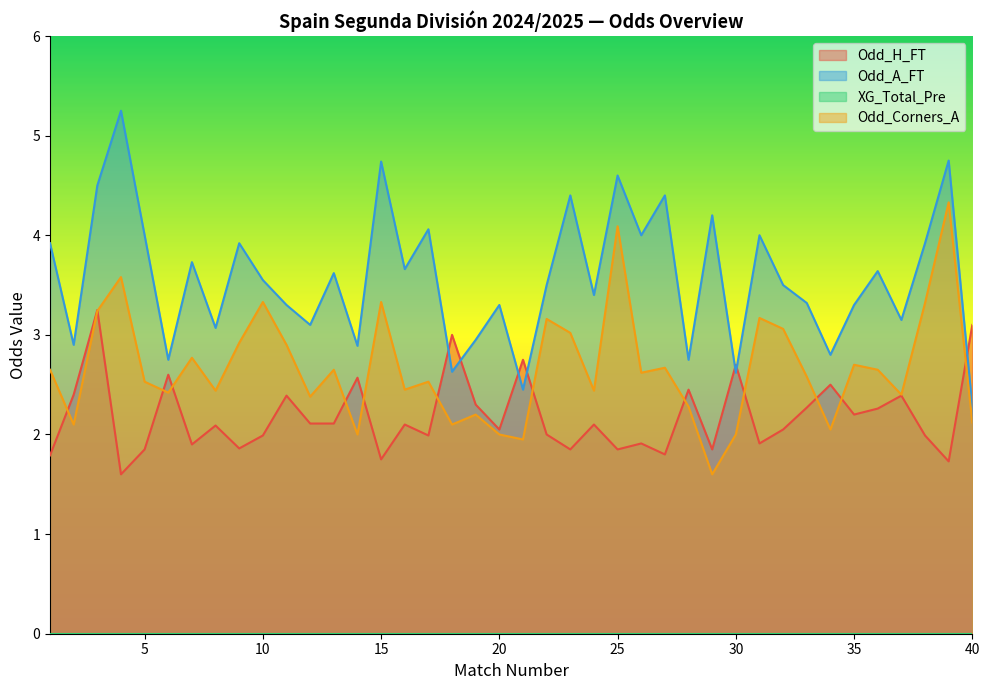

True or false: Odd_H_FT and Odd_A_FT cross at least once.

True